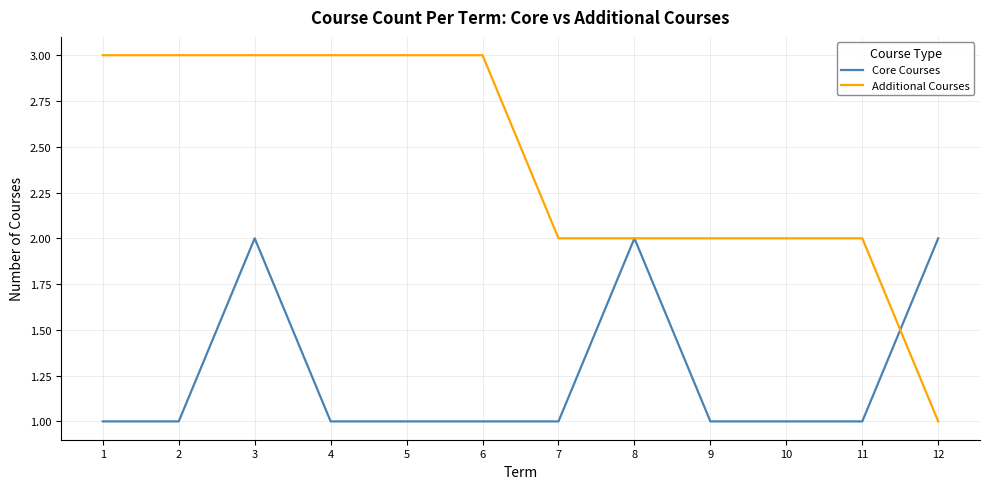

At 11, list the series in order from smallest to largest.

Core Courses, Additional Courses